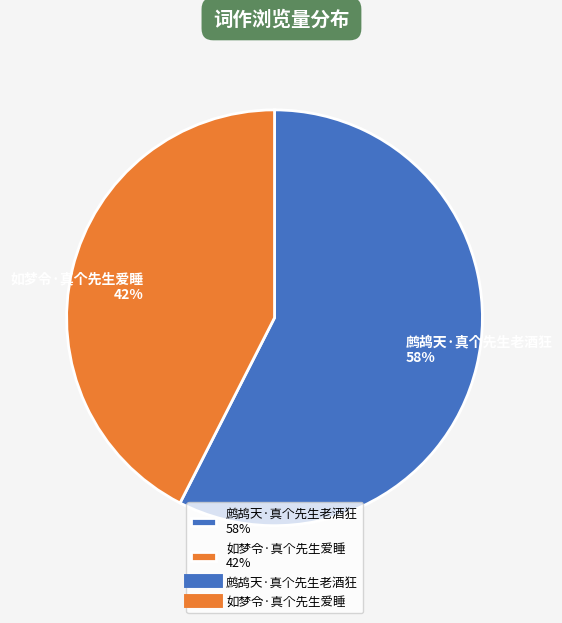

True or false: 鹧鸪天·真个先生老酒狂 accounts for 58% of the total.

True